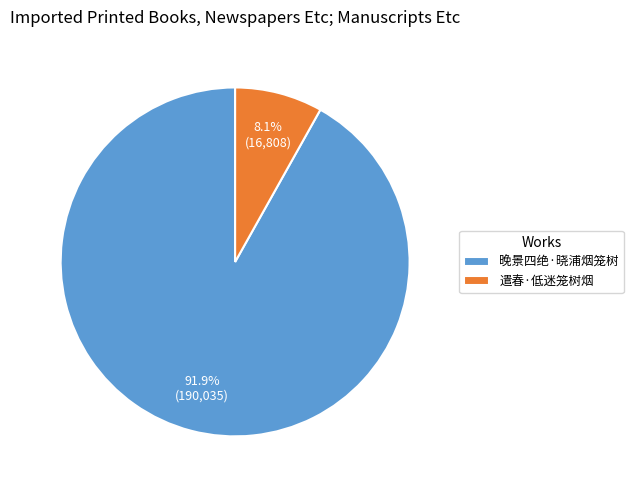

Does 遣春·低迷笼树烟 account for over 50% of the chart?

No